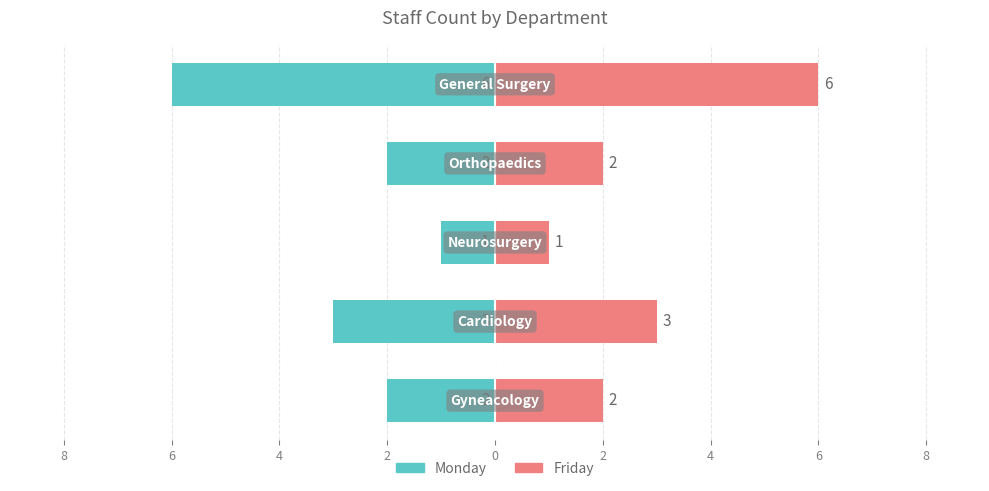

At how many categories does at least one series exceed 0?

5